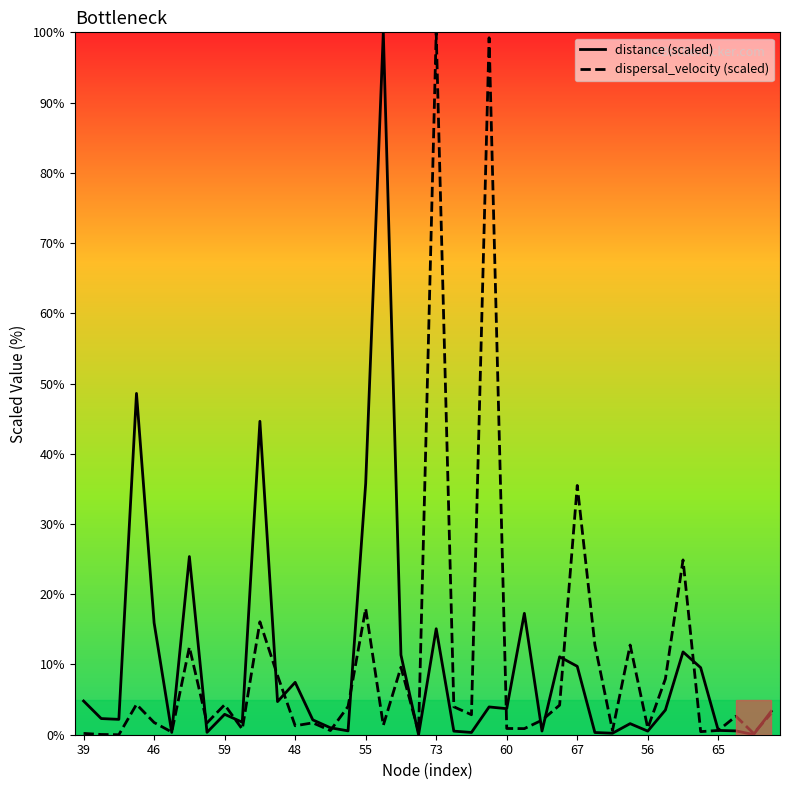

The distance (scaled) series shows 4.4 at 25. True or false?

False